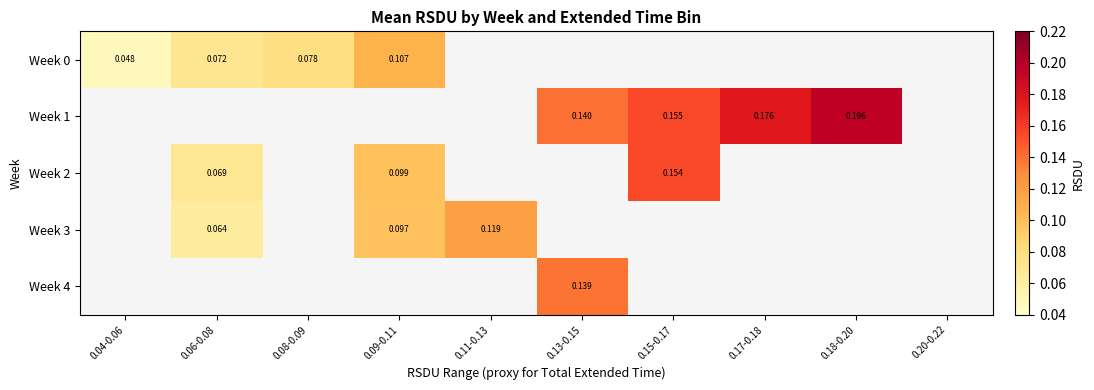

Between 0.08-0.09 and 0.06-0.08, which is larger?

0.08-0.09